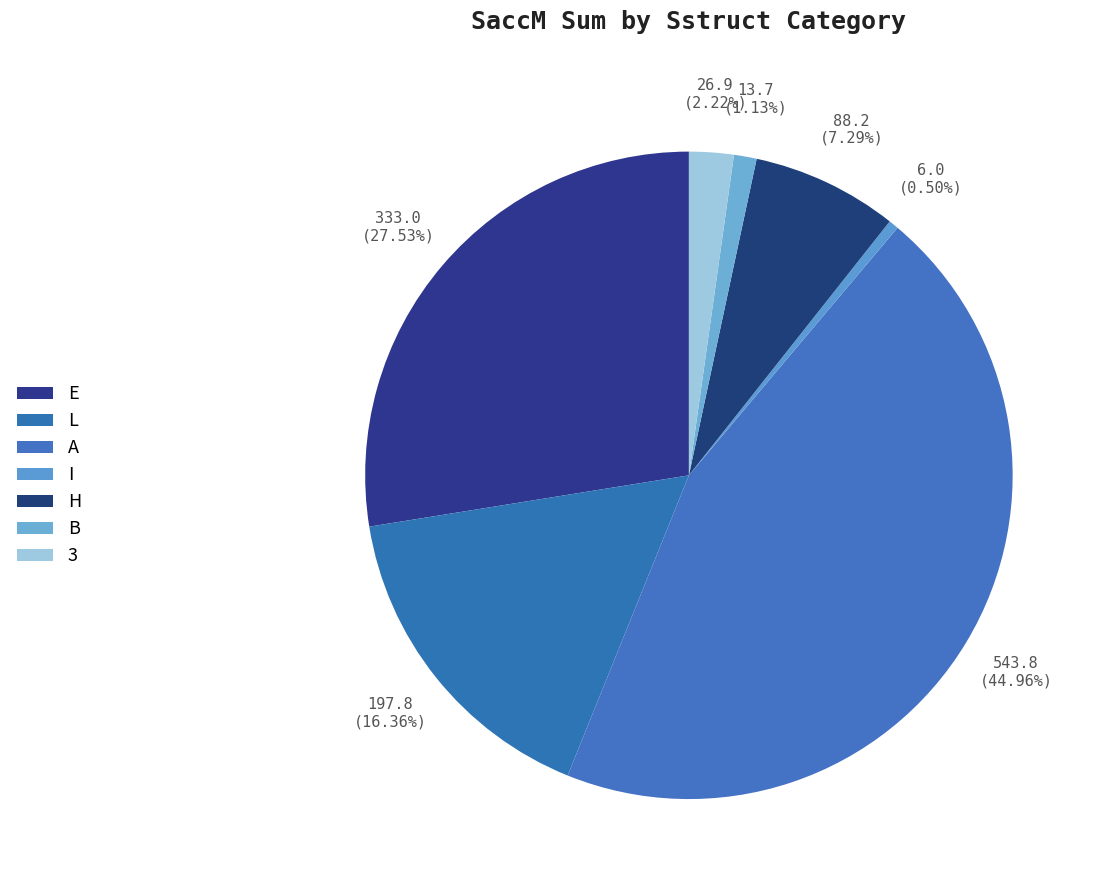

How many slices are in this pie chart?

7